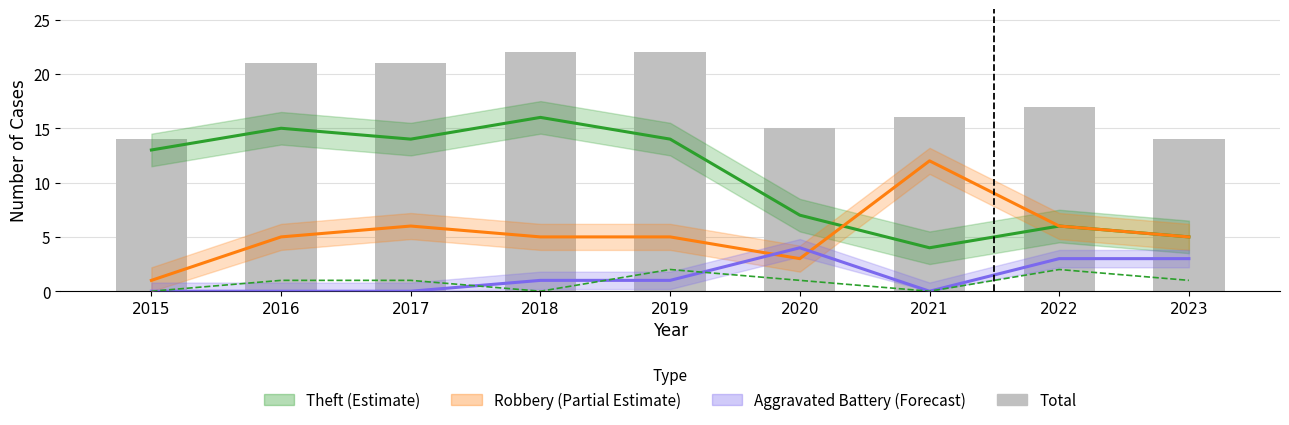

What is the difference between the highest and lowest values at 2018?

22